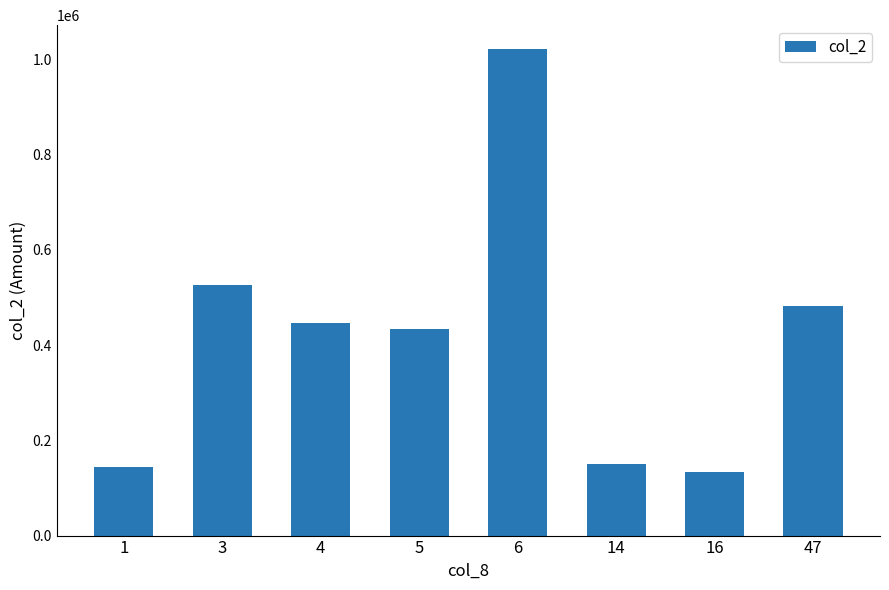

What is the difference between the second highest and minimum values?

392260